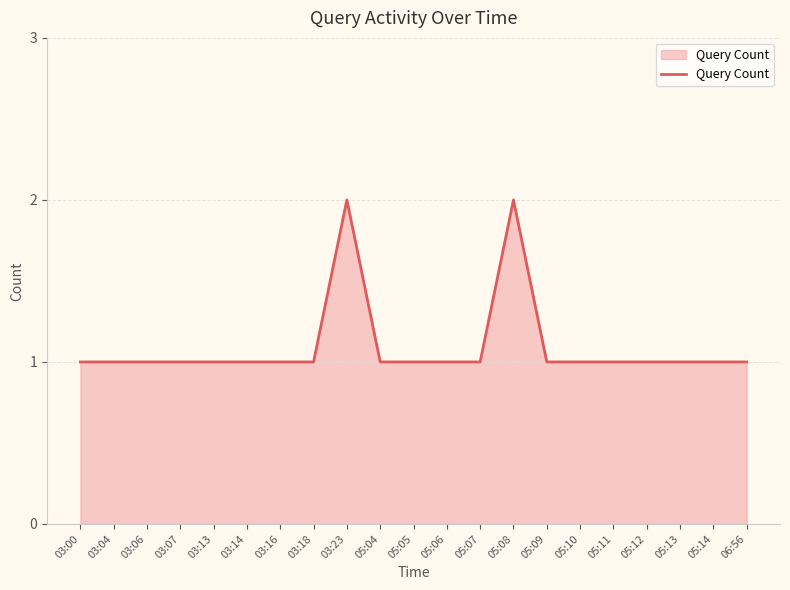

What position from the right is 05:06?

10